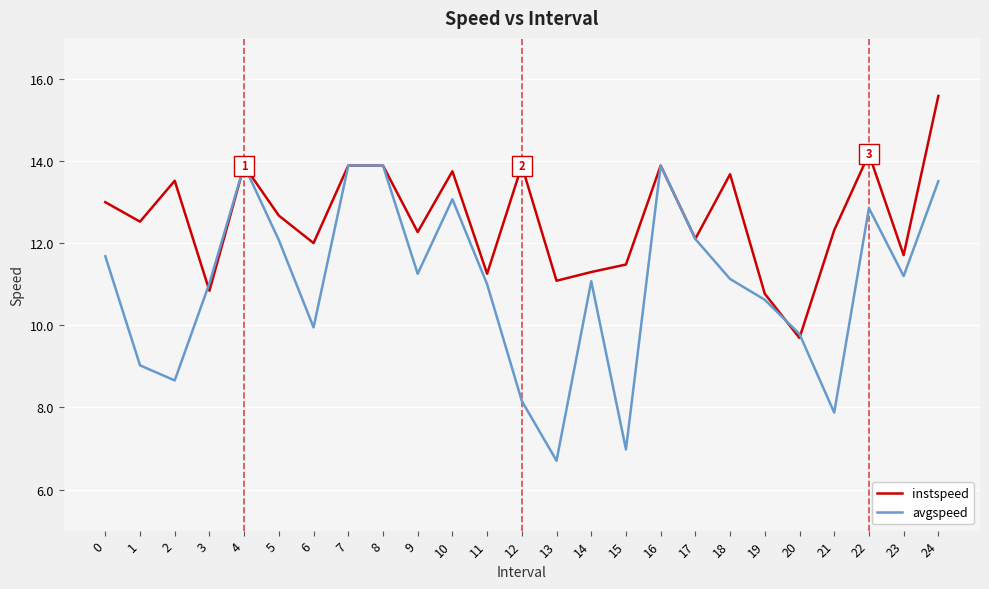

What are all the series names shown in the legend?

instspeed, avgspeed